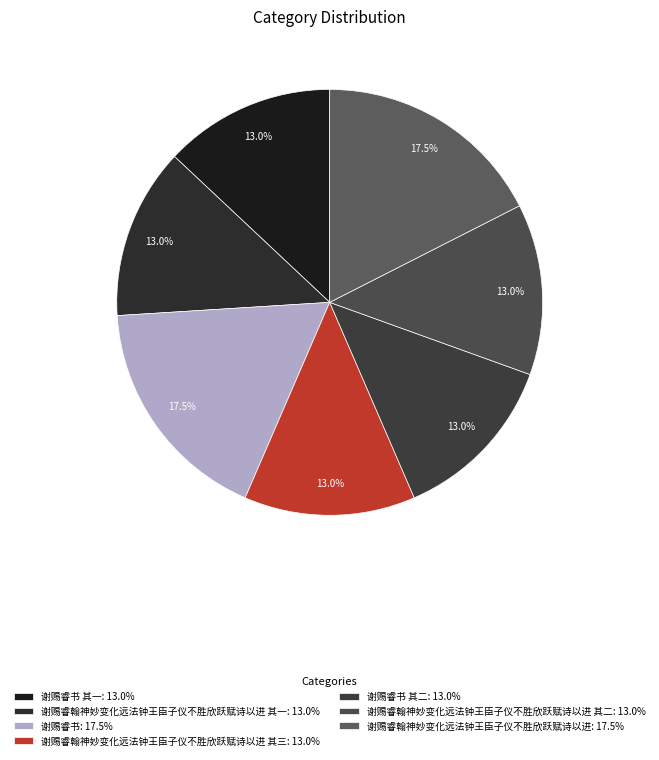

How many segments does this pie chart have?

7